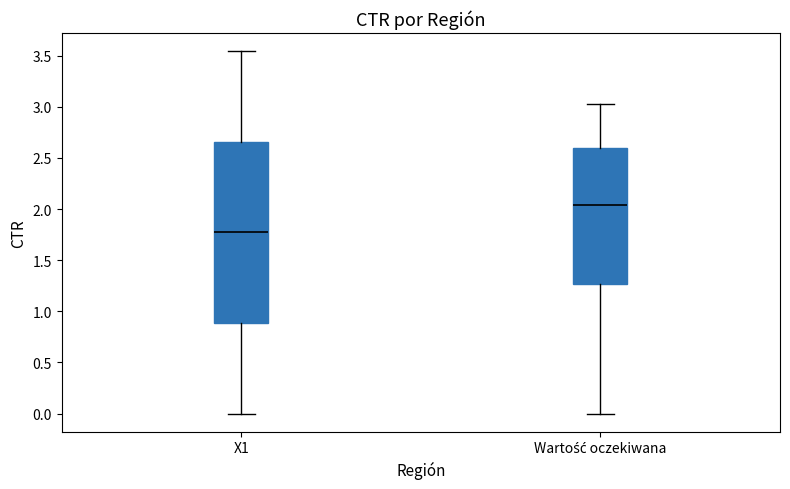

Which box's median line is the lowest?

X1